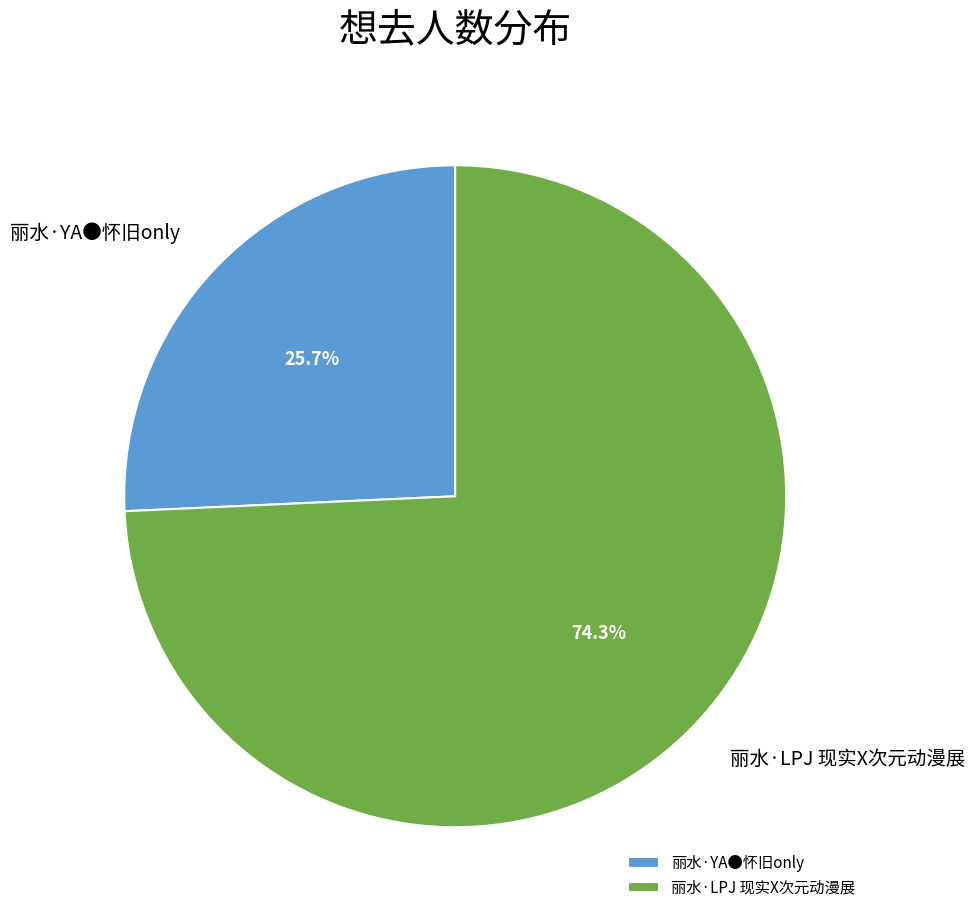

To the nearest percent, what is the difference between the largest and smallest slice percentages?

49%